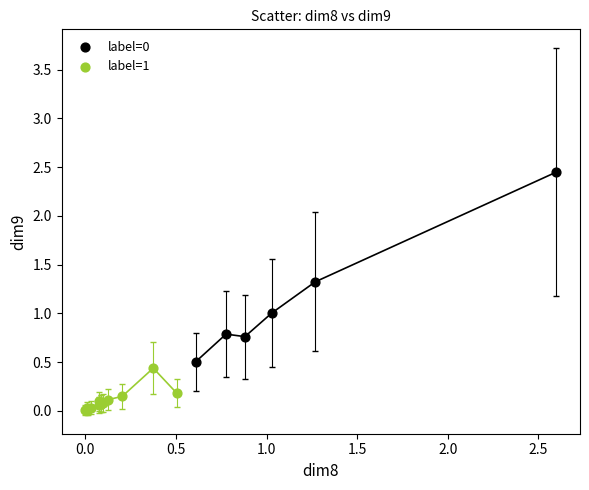

Which series reaches the minimum Y coordinate?

label=1